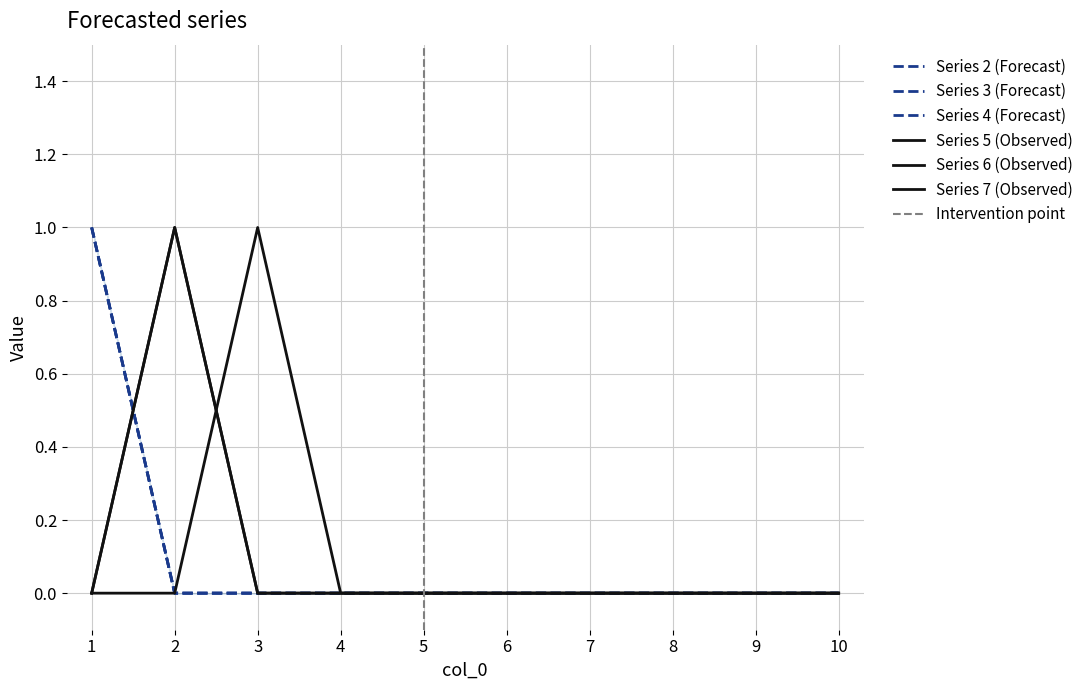

True or false: 7 has more than 2 points higher than both neighbors.

False